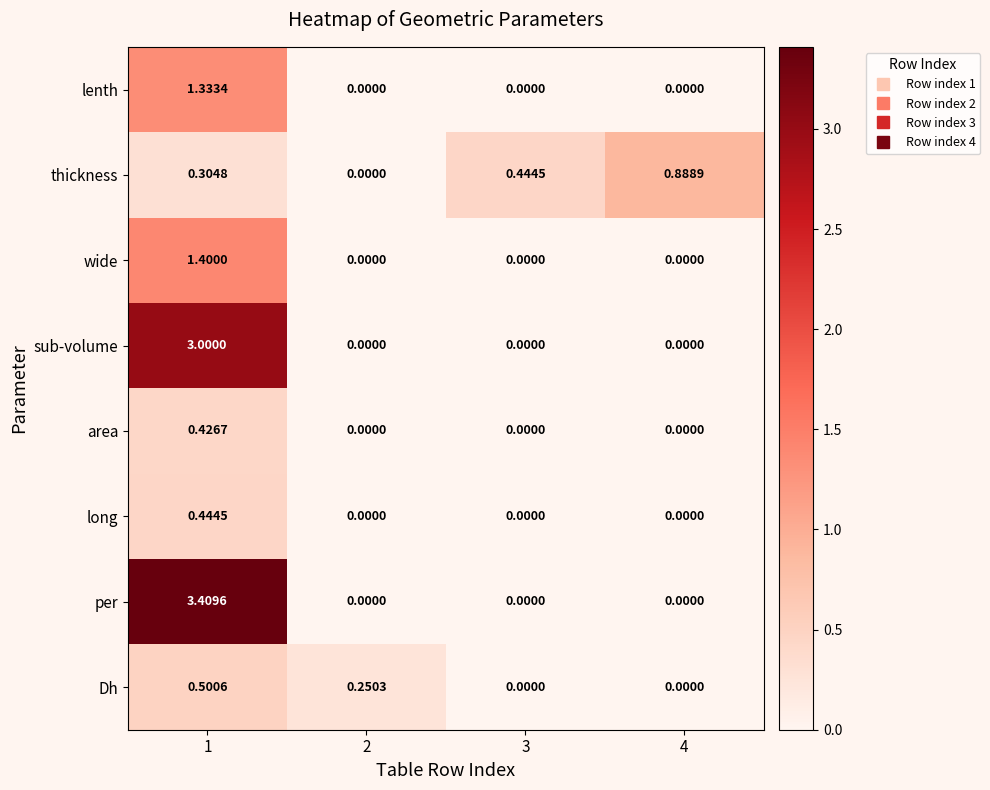

Which series has the largest range (max minus min)?

per